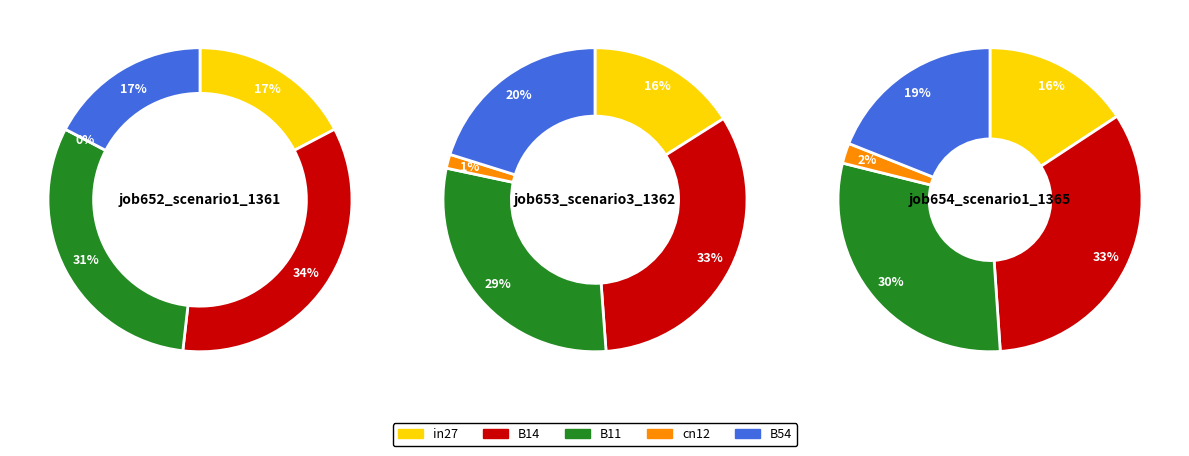

Does B14 account for over 50% of the chart?

No